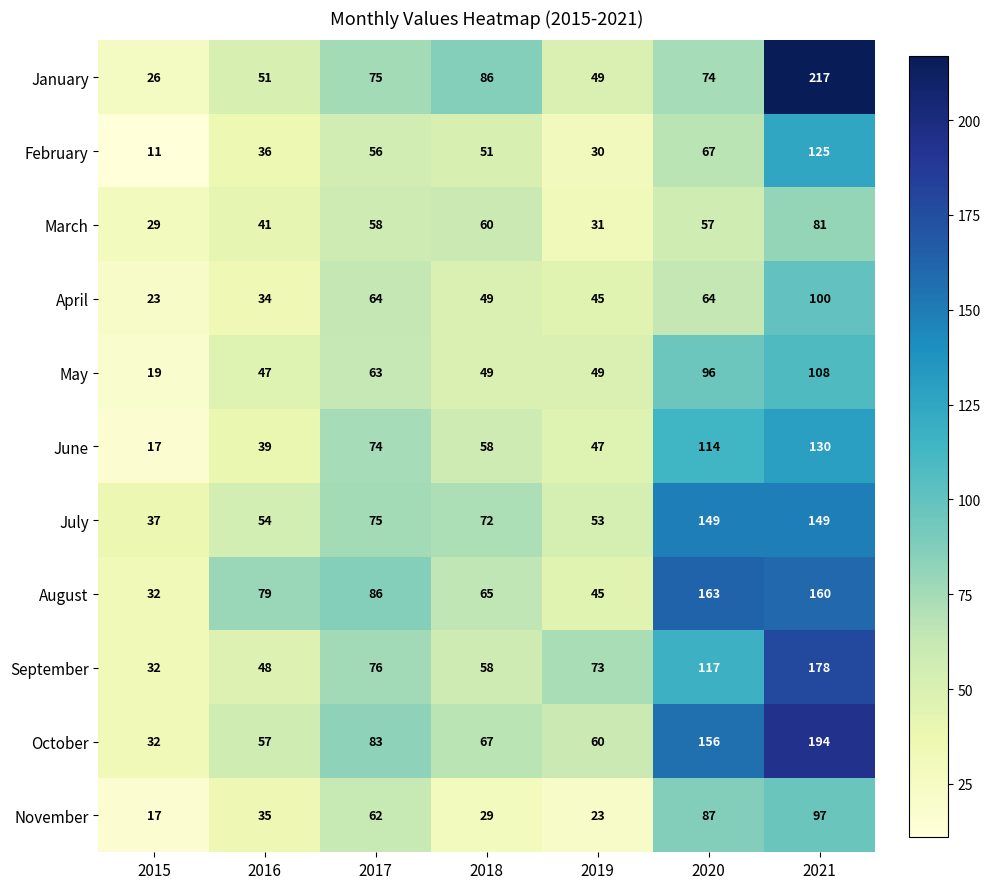

What is the maximum value shown in the chart?

217